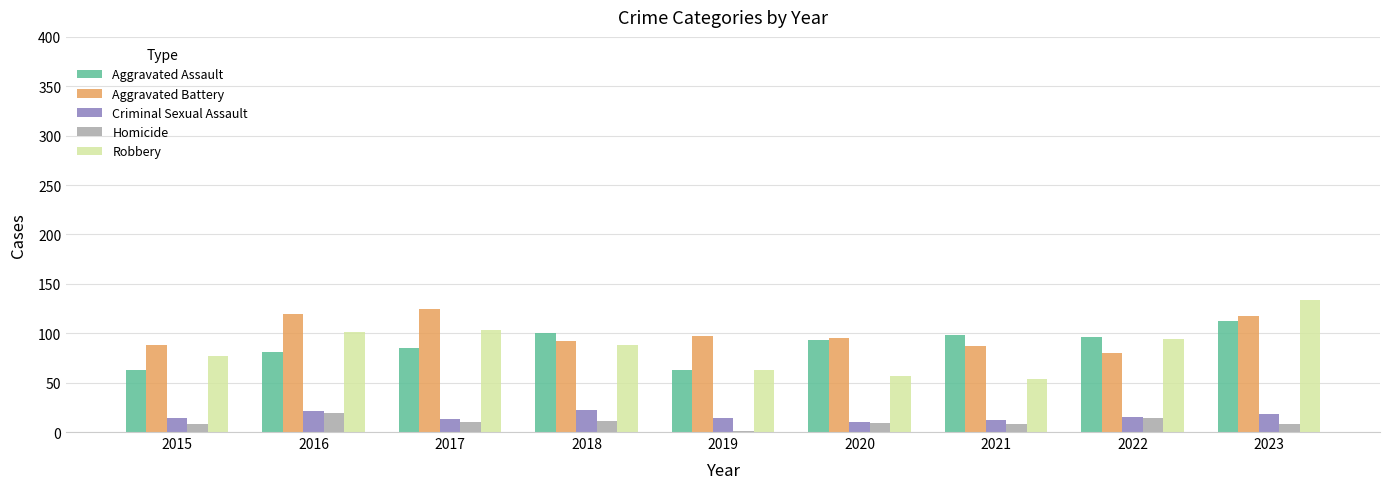

What is the total value across all series at 2015?

250